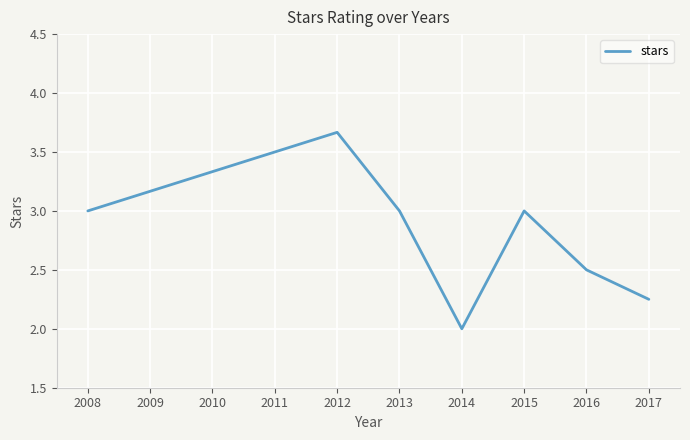

True or false: the data shows 1.5 at 2013.

False